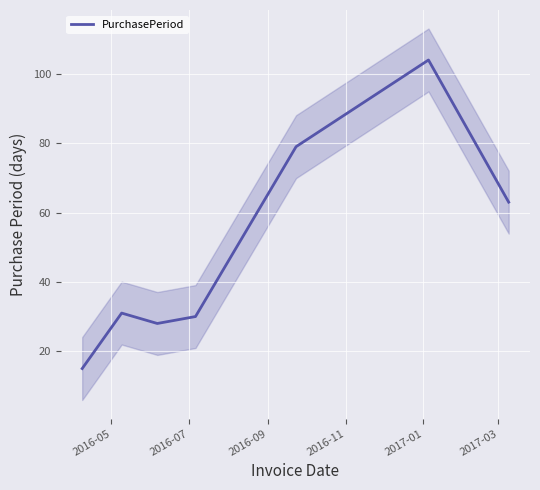

What is the maximum value for PurchasePeriod?

104